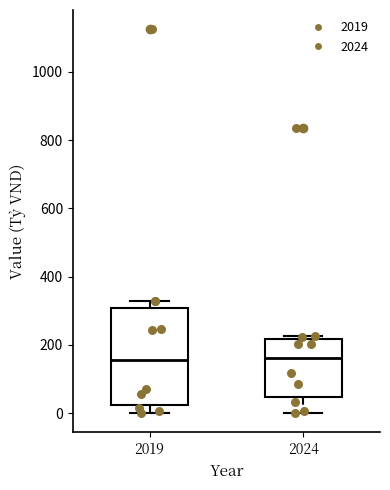

Where is the upper edge of the box at x = 2024 on the y-axis? The values are not printed on the chart, so give them approximately, as read against the axis.

220